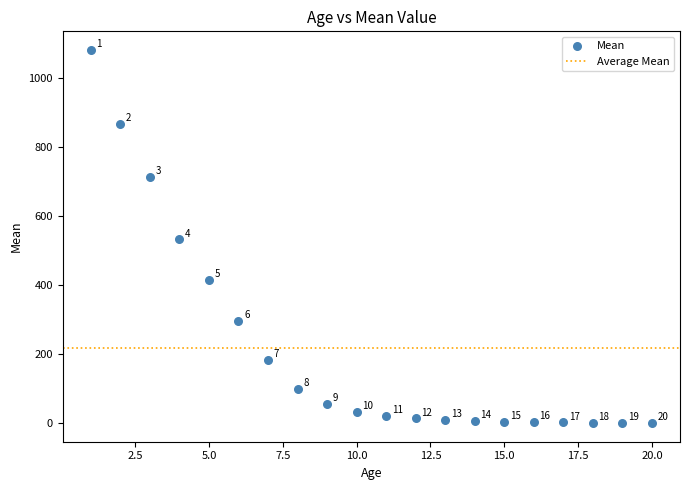

What is the range of X values (max minus min)?

19.0